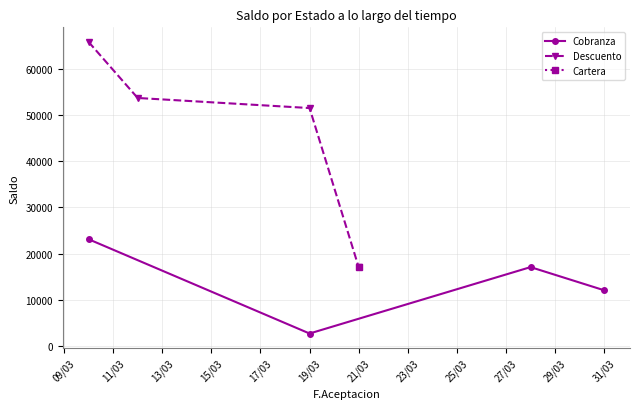

Which category has the lowest value in the Cobranza series?

19/03